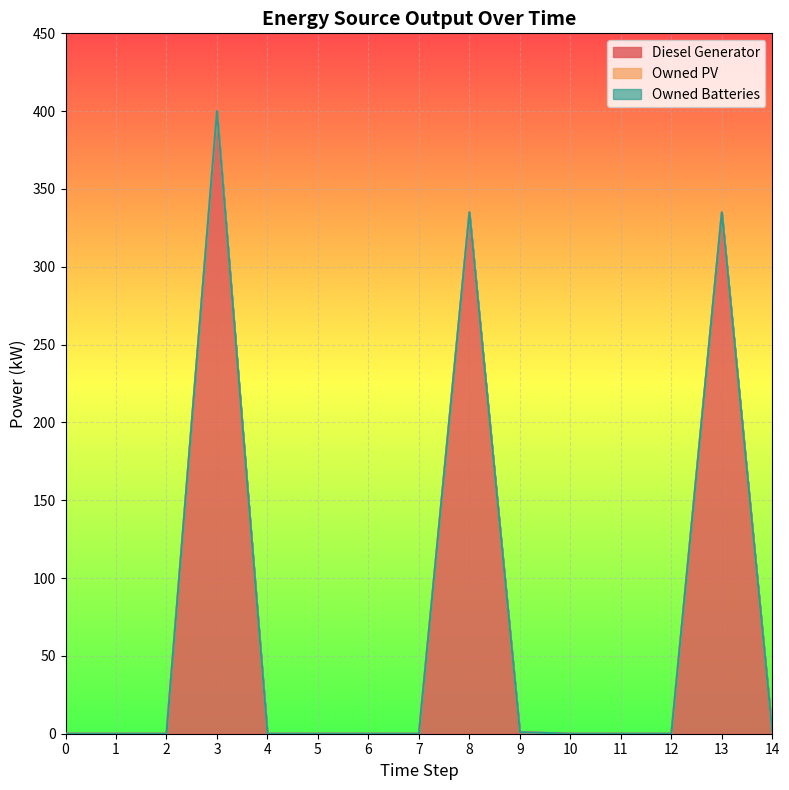

Which has a higher value, 6 or 11?

6